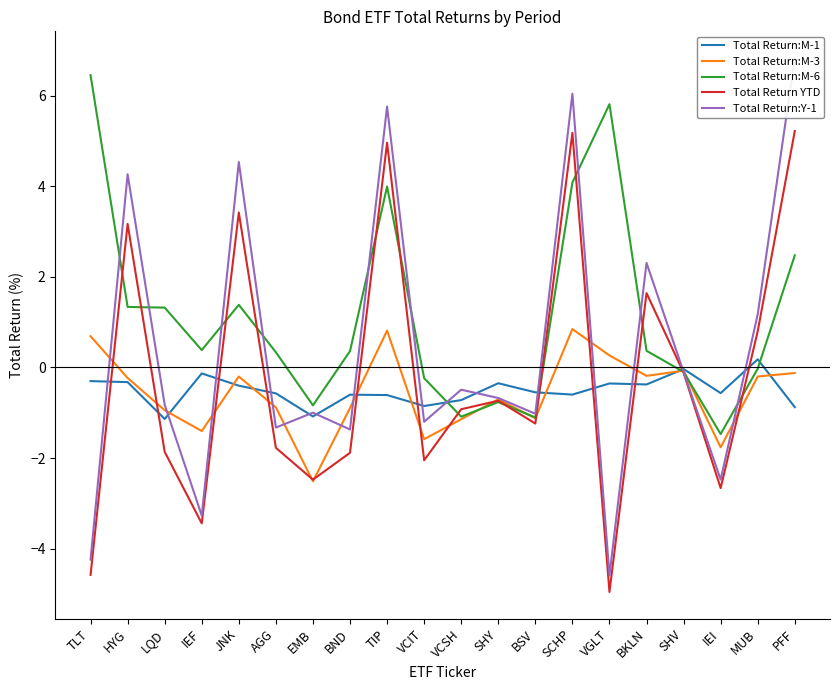

What is the smallest value displayed?

-5.0